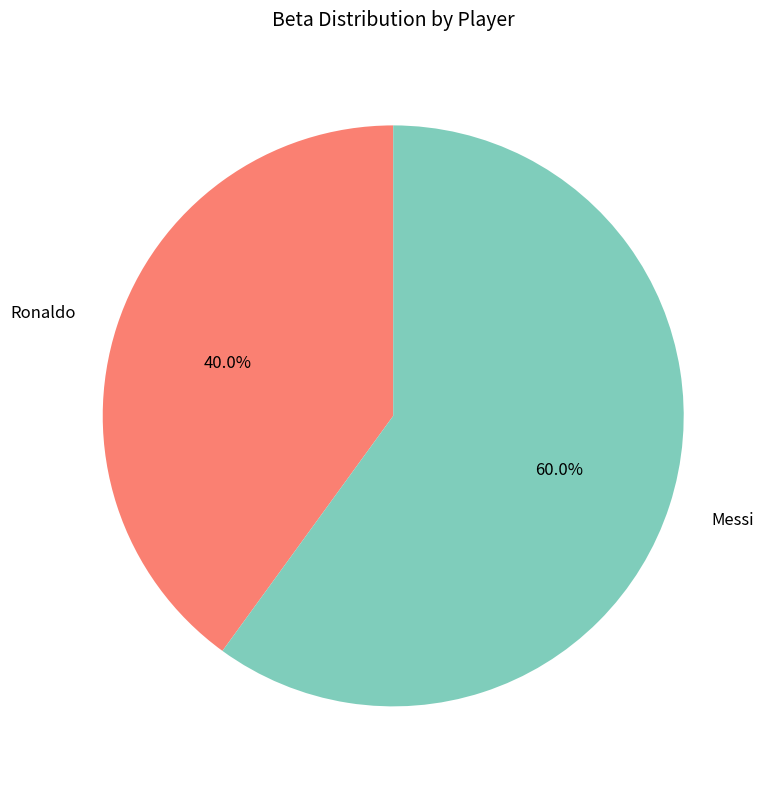

To the nearest percent, what is the difference between the largest and smallest slice percentages?

20%